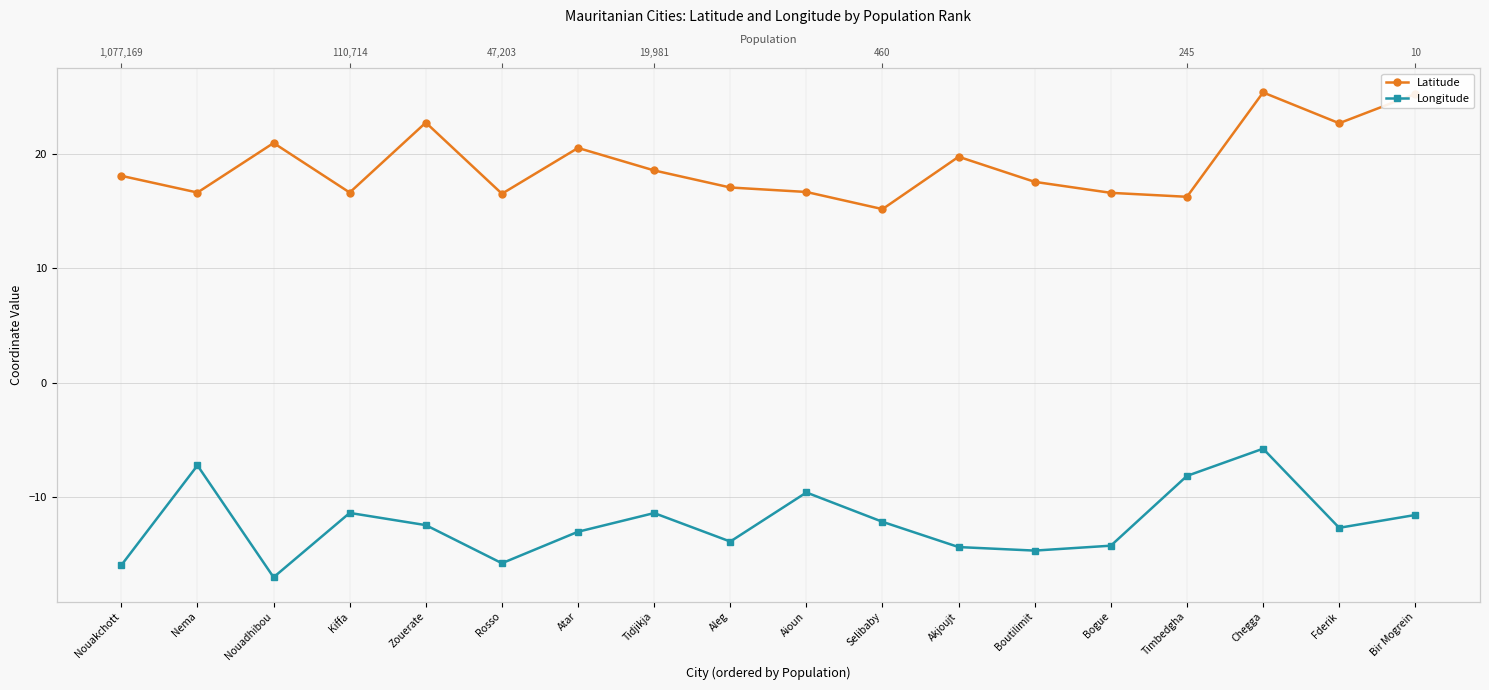

What is the spread (max minus min) of values at Bir Mogrein?

36.8